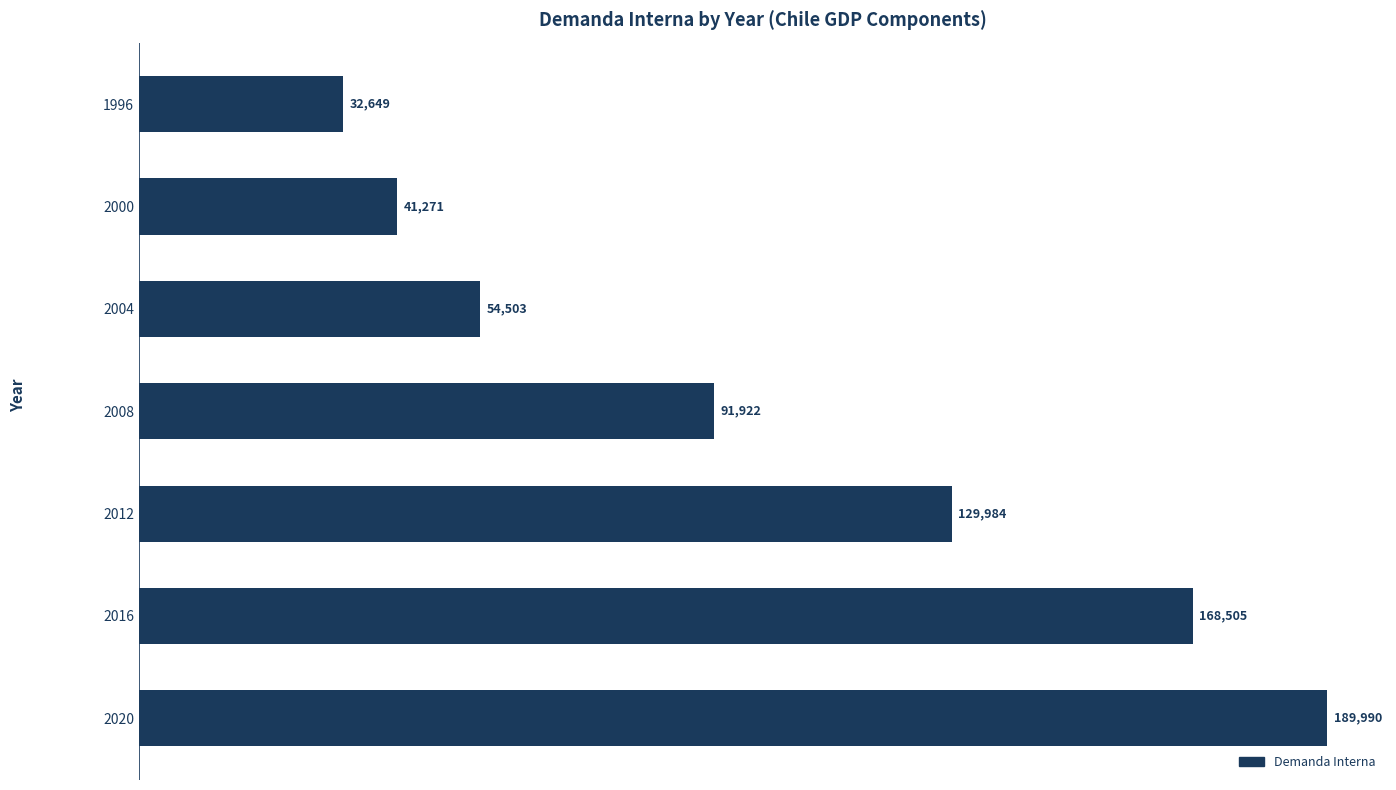

Does the chart contain any negative values?

No